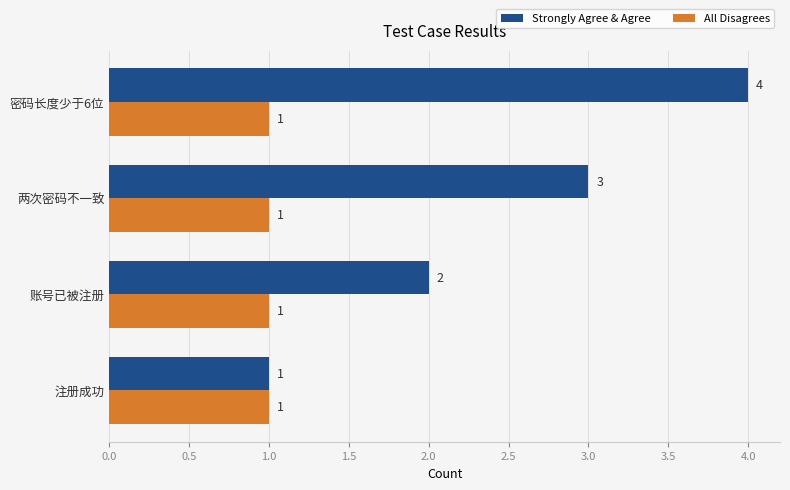

What is the sum of all All Disagrees values?

4